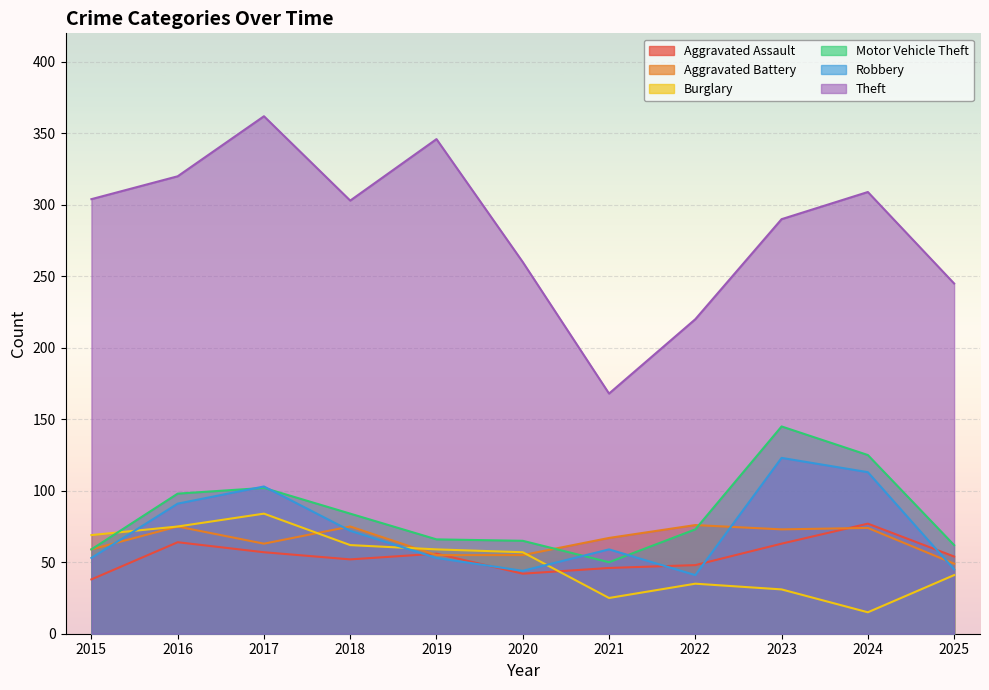

What are all the series names shown in the legend?

Aggravated Assault, Aggravated Battery, Burglary, Motor Vehicle Theft, Robbery, Theft